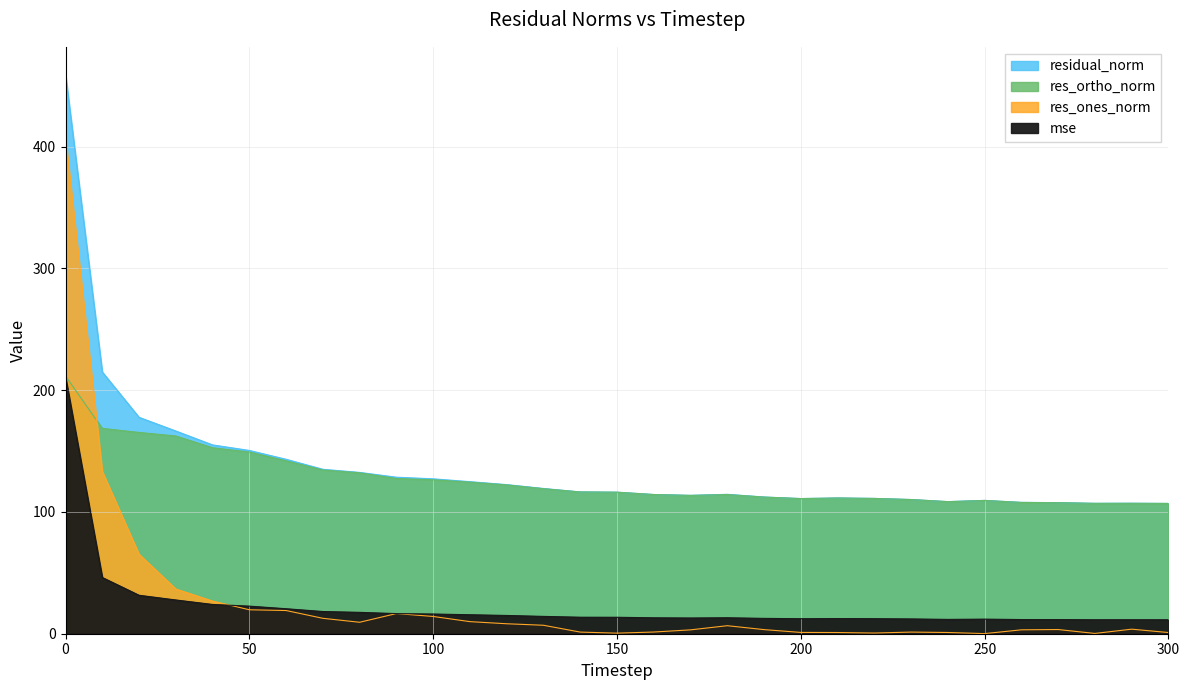

How many lines are shown in the chart?

4